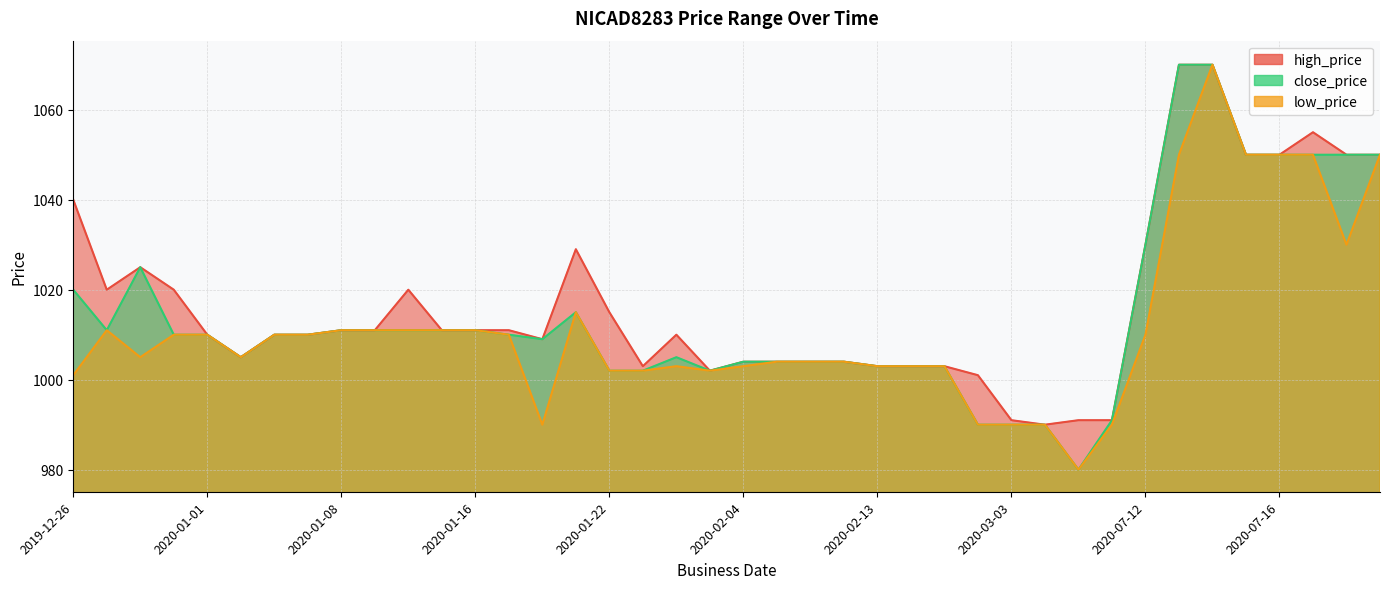

Rank the categories by high_price value from lowest to highest.

2020-03-10, 2020-03-03, 2020-03-12, 2020-07-07, 2020-03-01, 2020-01-28, 2020-01-26, 2020-02-13, 2020-02-18, 2020-02-20, 2020-02-04, 2020-02-05, 2020-02-06, 2020-02-11, 2020-01-05, 2020-01-20, 2020-01-01, 2020-01-06, 2020-01-07, 2020-01-27, 2020-01-08, 2020-01-09, 2020-01-14, 2020-01-16, 2020-01-19, 2020-01-22, 2019-12-29, 2019-12-31, 2020-01-13, 2019-12-30, 2020-01-21, 2020-07-12, 2019-12-26, 2020-07-15, 2020-07-16, 2020-07-21, 2020-07-22, 2020-07-20, 2020-07-13, 2020-07-14